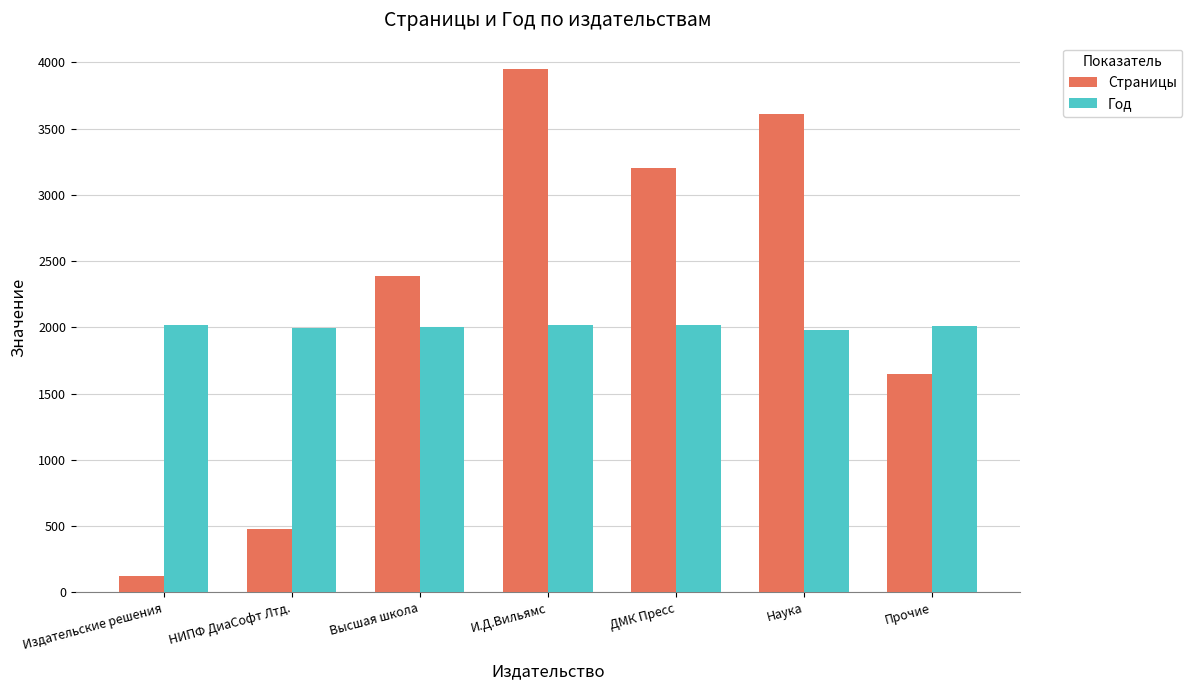

The value of Страницы at ДМК Пресс is 5732. True or false?

False